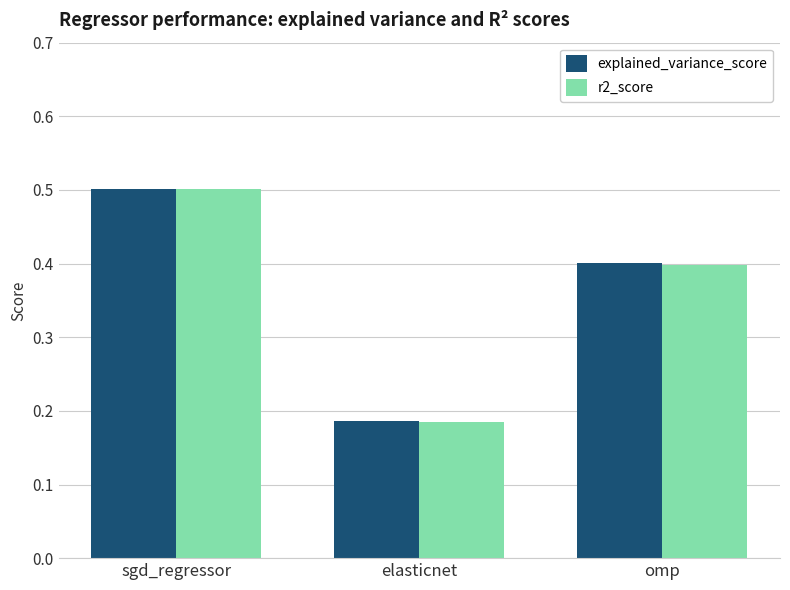

Which category has the lowest value in the r2_score series?

elasticnet